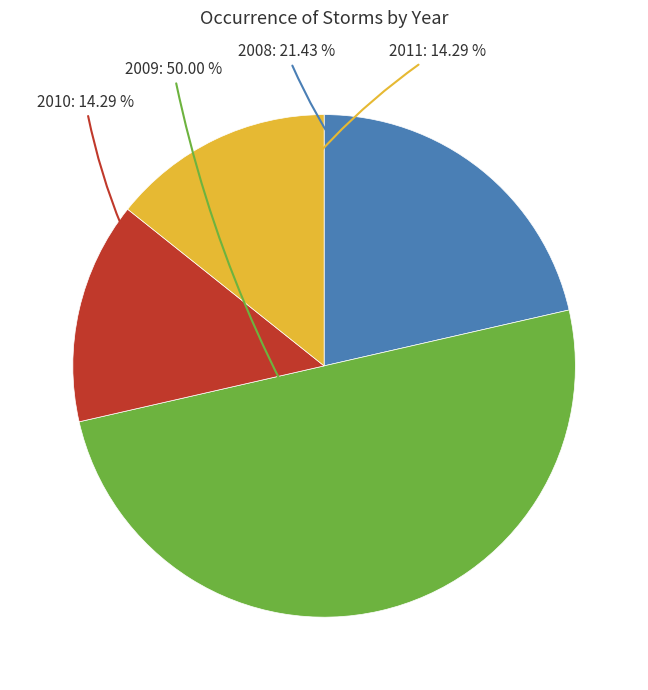

Do 2010 and 2011 together represent more than half of the pie?

No